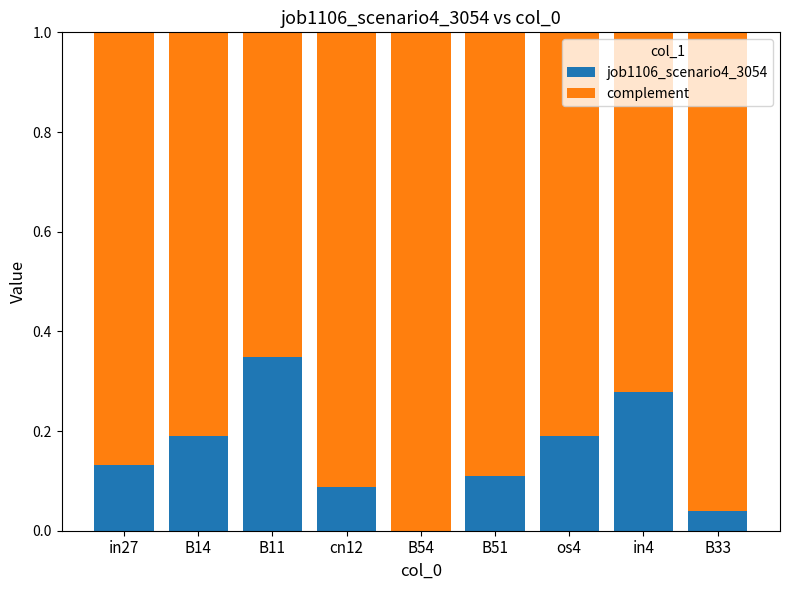

What value does the job1106_scenario4_3054 series have at os4?

0.2